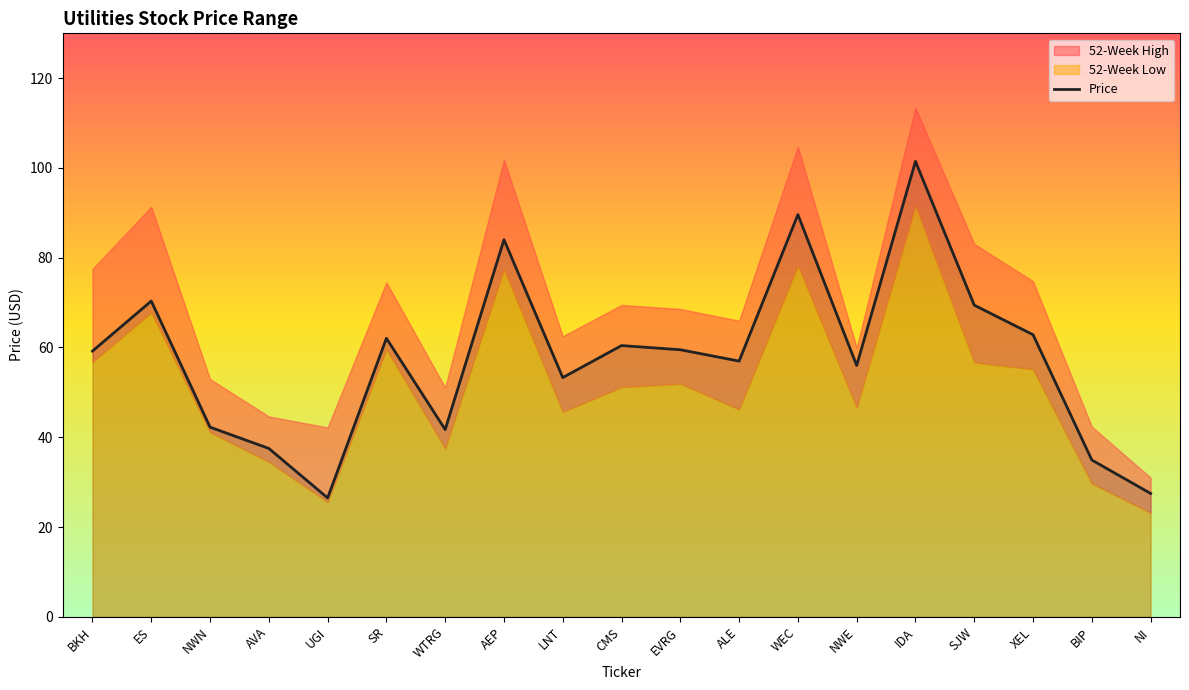

True or false: there are more than 0 points higher than both neighbors.

True